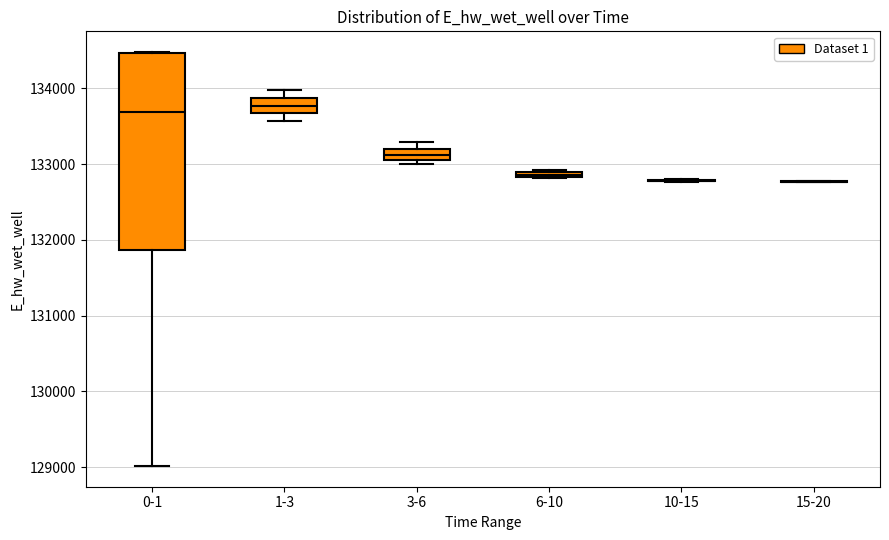

Which box is the tallest, from its lower edge to its upper edge?

0-1